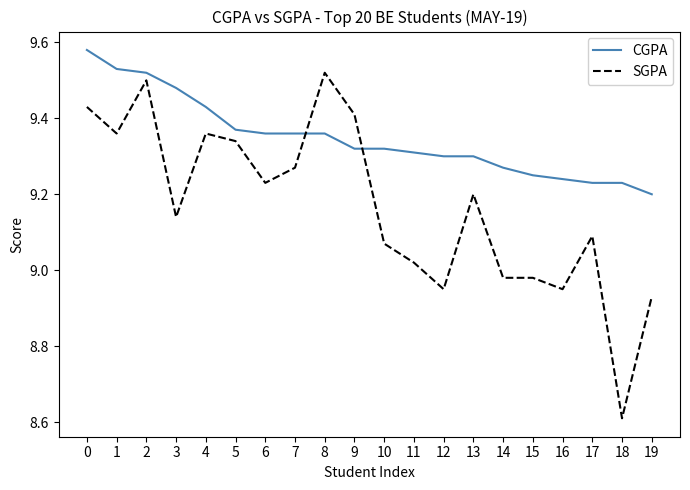

Which series has the largest total across all categories?

CGPA